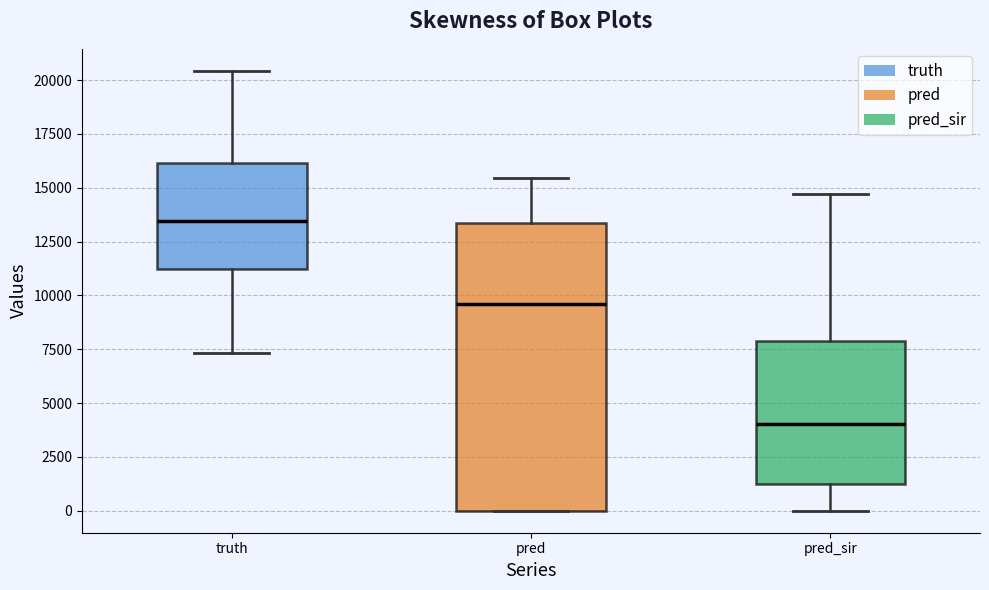

Which box's median line is the lowest?

pred_sir